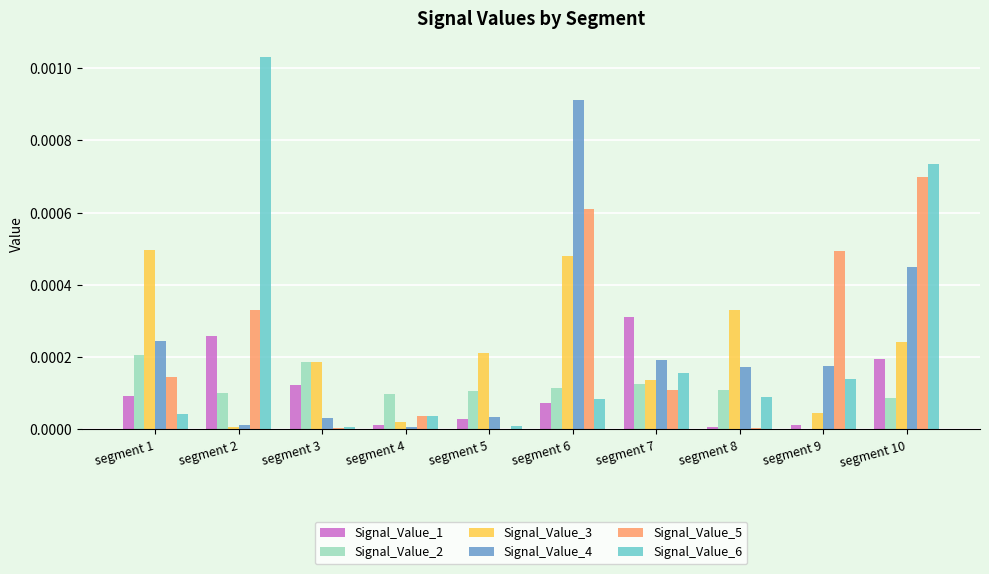

Which series changed the most between segment 1 and segment 6?

Signal_Value_4